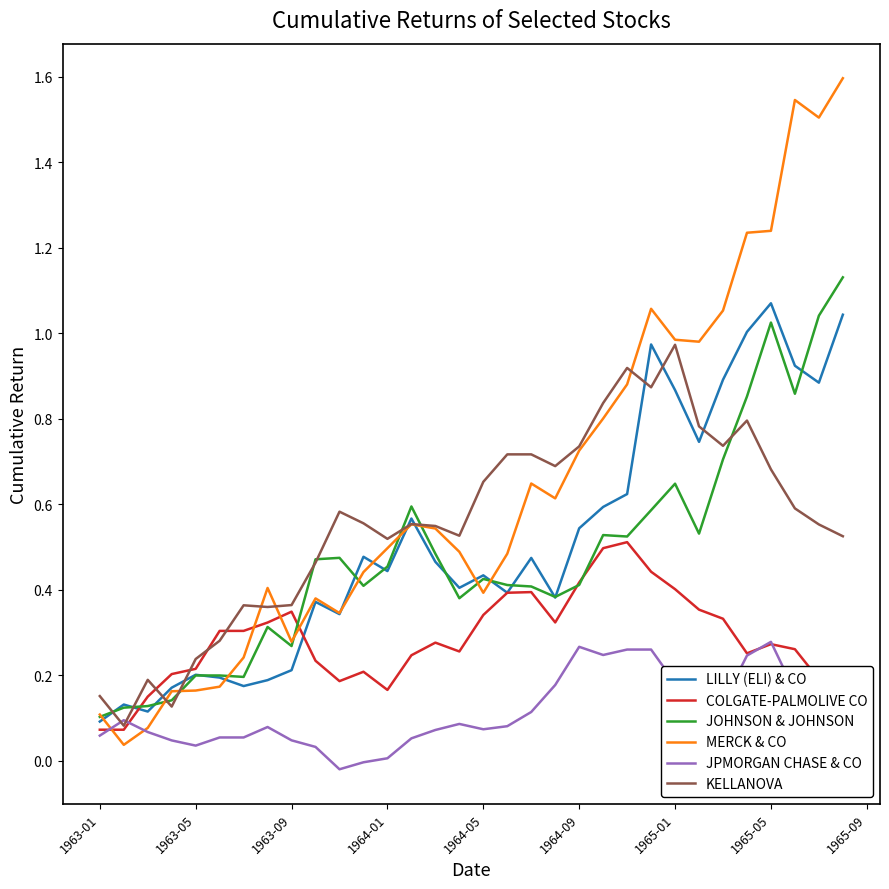

Which series has the widest spread of values?

MERCK & CO